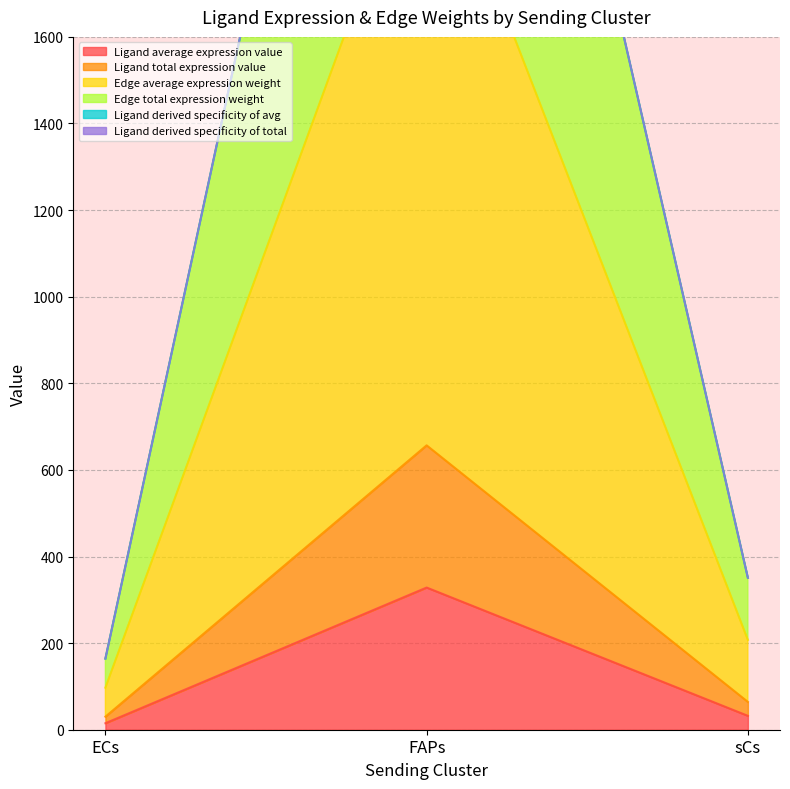

Is the value of Ligand total expression value at sCs greater than the value of Edge total expression weight at ECs?

No